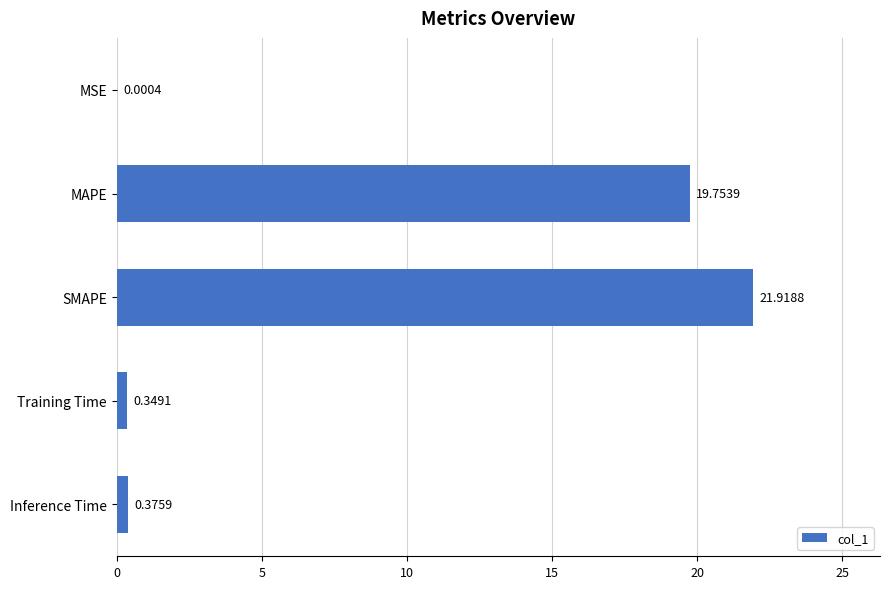

Which label corresponds to the largest value in the chart?

SMAPE